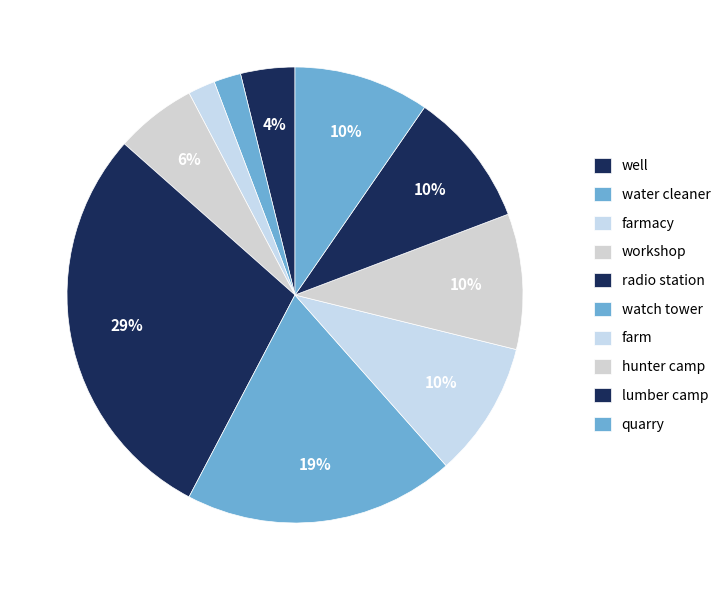

What is the ratio of the value at hunter camp to the value at watch tower?

0.3